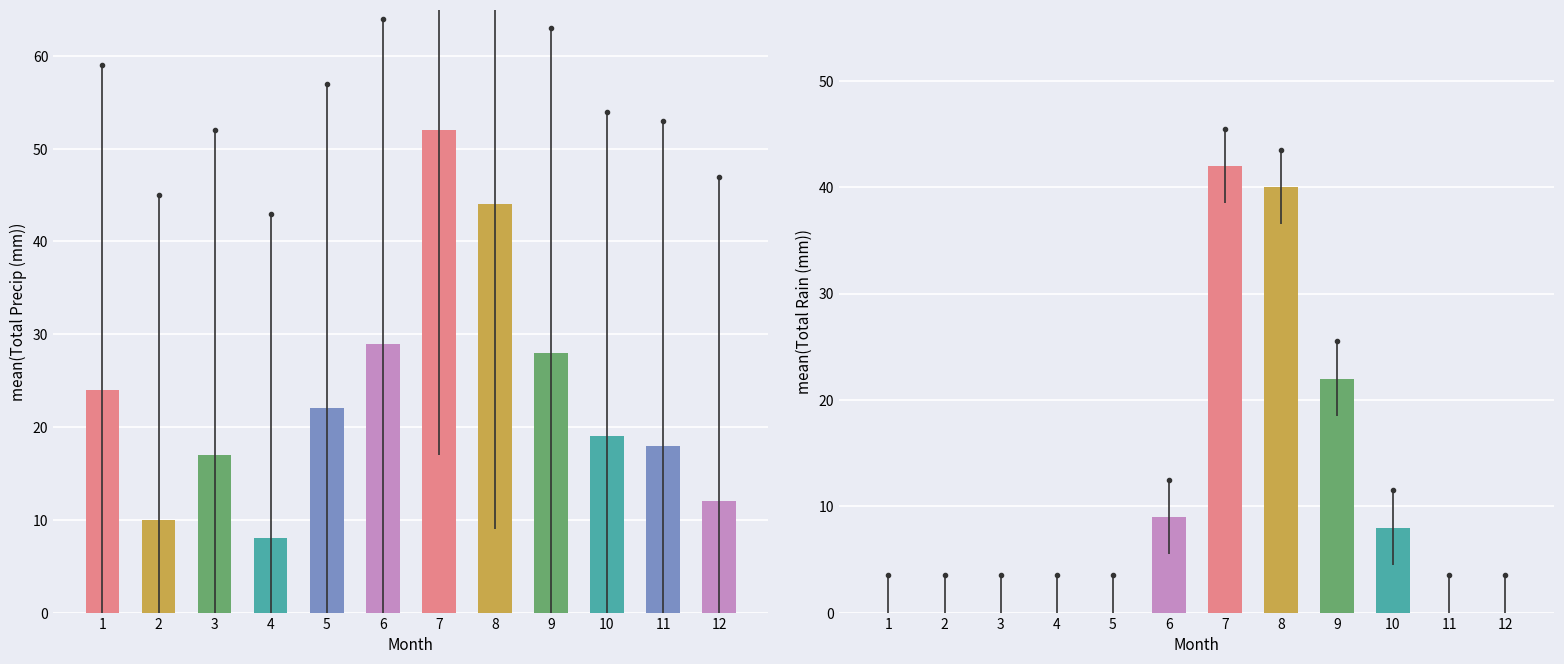

How many groups of bars are there?

12